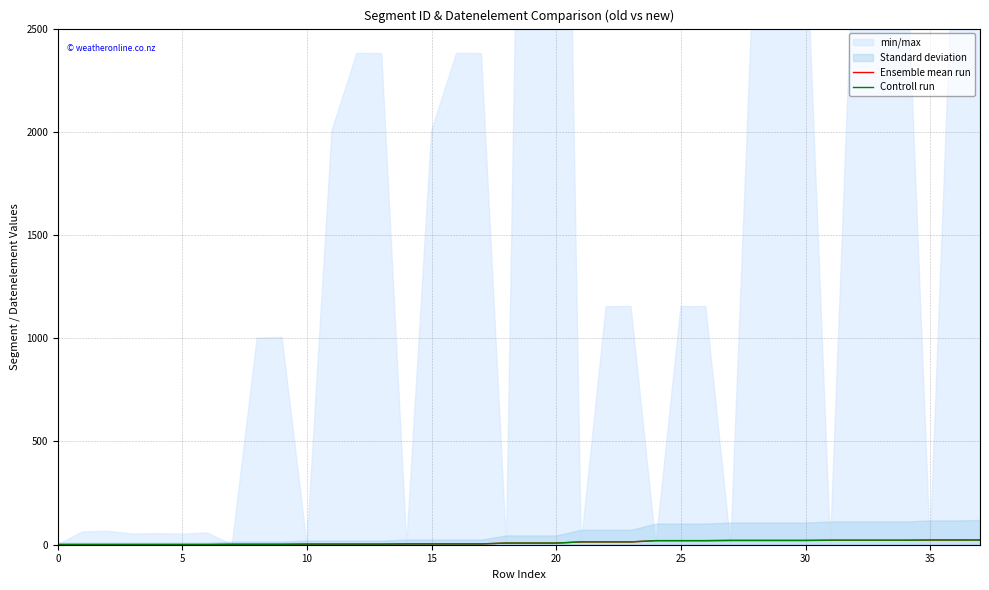

The Ensemble mean run series shows 13.7 at 37. True or false?

False